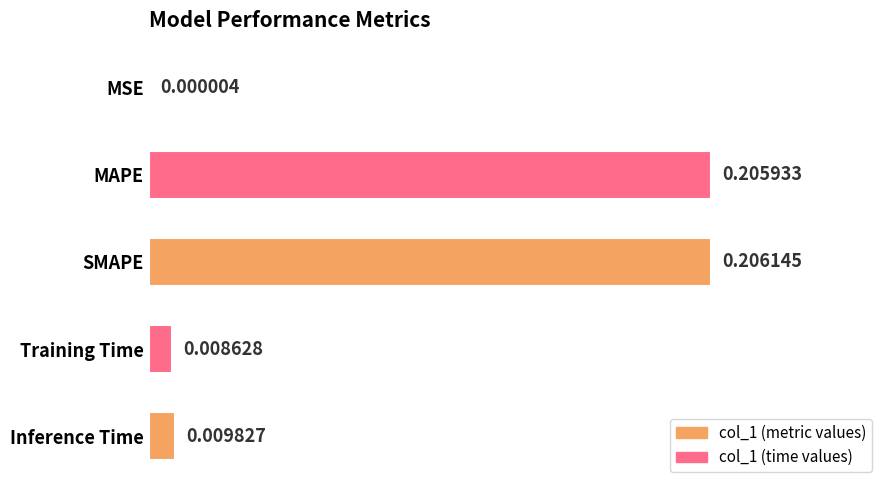

Which has a higher value, MSE or SMAPE?

SMAPE